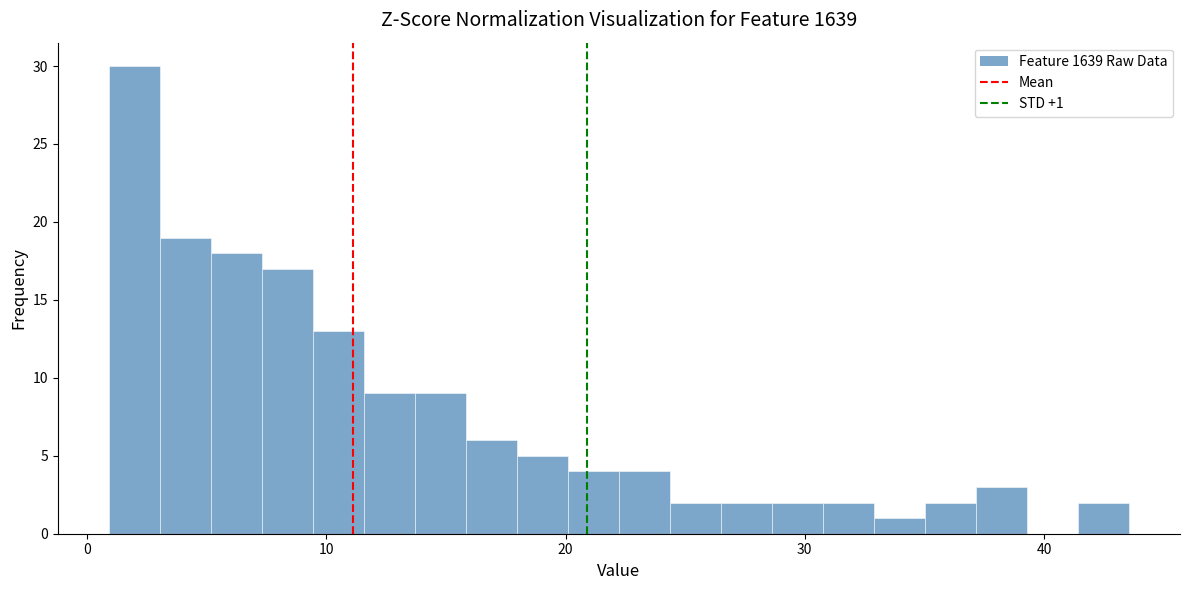

Read against the x-axis, roughly where is the centre of the tallest bar?

2